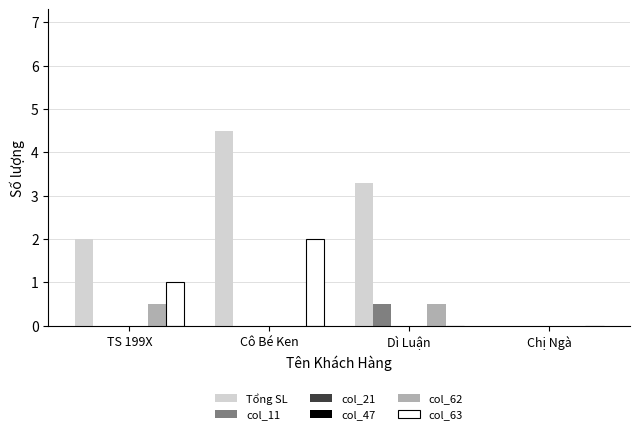

Which category has the highest value across all series?

Cô Bé Ken